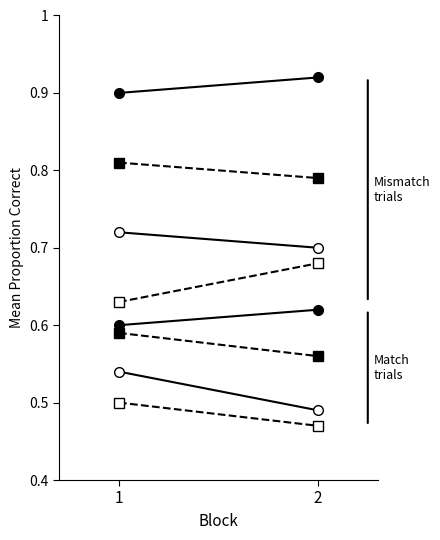

True or false: Open and High intersect in this chart.

False